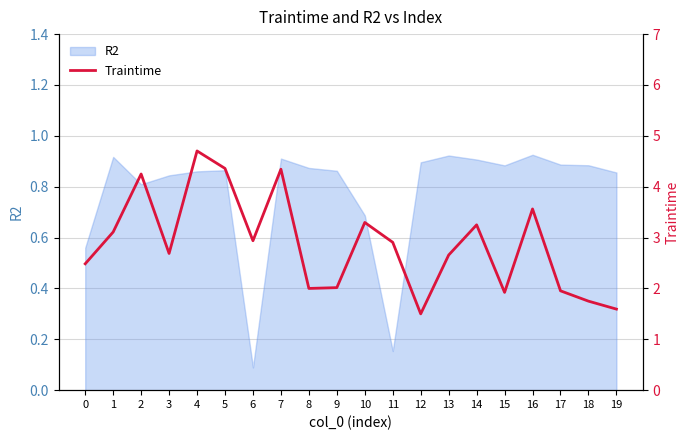

Rank the categories by value from lowest to highest.

12, 19, 18, 15, 17, 8, 9, 0, 13, 3, 11, 6, 1, 14, 10, 16, 2, 7, 5, 4